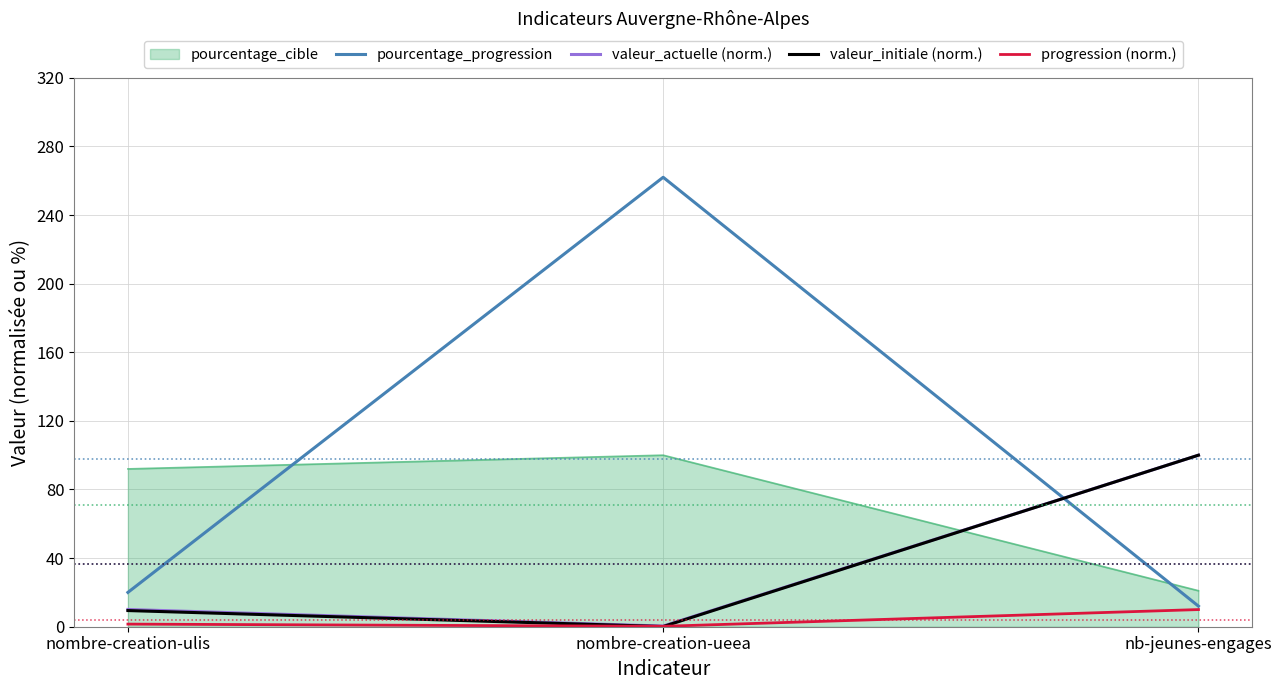

Which category has the highest value across all series?

nombre-creation-ueea